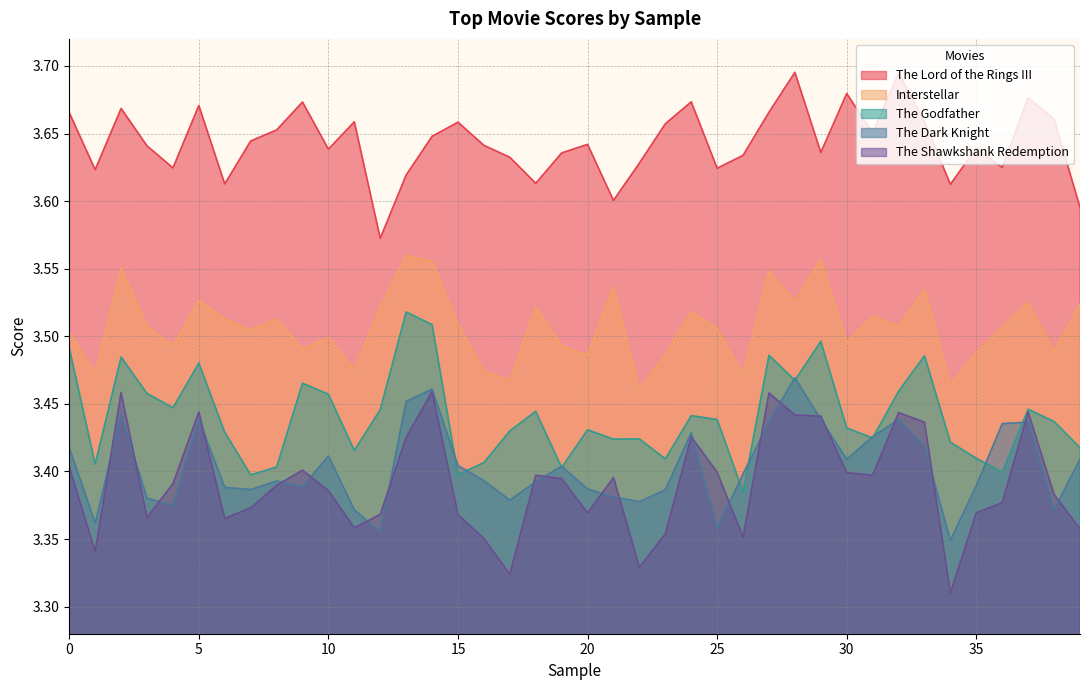

What value does the The Lord of the Rings III series have at 0?

3.7